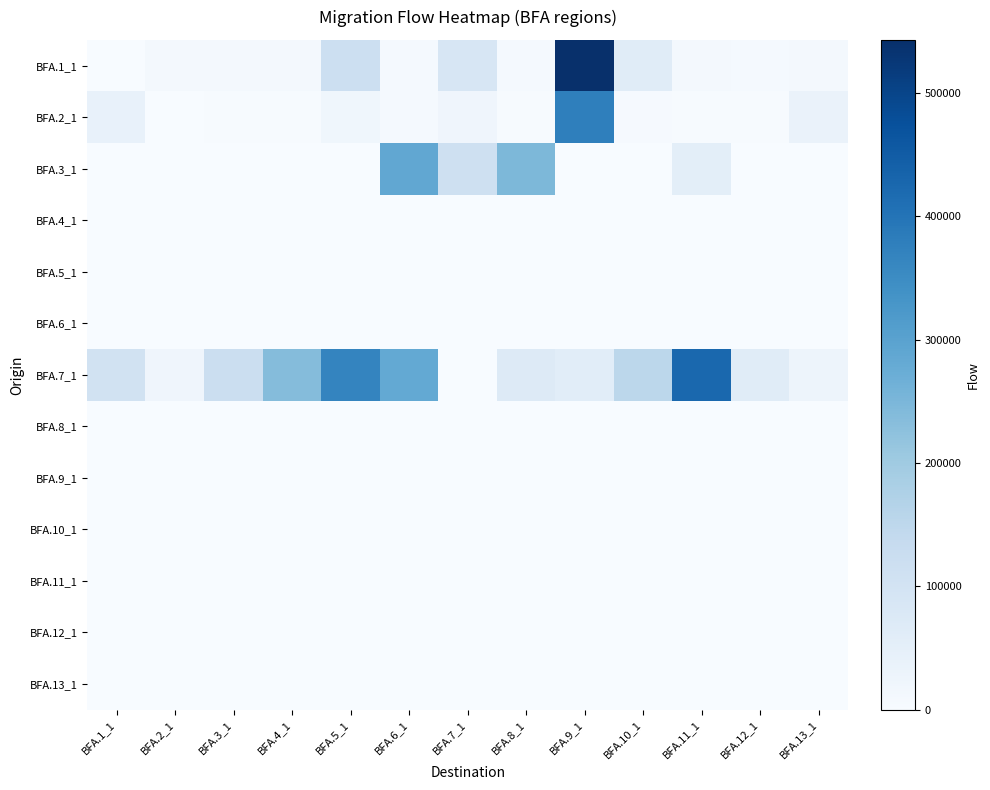

Reading left to right, list all the values displayed in this chart.

BFA.1_1: BFA.1_1=0	BFA.2_1=9200	BFA.3_1=9615	BFA.4_1=11817	BFA.5_1=118214	BFA.6_1=8174	BFA.7_1=85506	BFA.8_1=8055	BFA.9_1=542884	BFA.10_1=63176	BFA.11_1=9914	BFA.12_1=7139	BFA.13_1=11238
BFA.2_1: BFA.1_1=41223	BFA.2_1=0	BFA.3_1=3871	BFA.4_1=3253	BFA.5_1=20223	BFA.6_1=7186	BFA.7_1=21700	BFA.8_1=2659	BFA.9_1=375773	BFA.10_1=5050	BFA.11_1=2437	BFA.12_1=2267	BFA.13_1=35611
BFA.3_1: BFA.1_1=0	BFA.2_1=0	BFA.3_1=0	BFA.4_1=0	BFA.5_1=0	BFA.6_1=288239	BFA.7_1=113708	BFA.8_1=247279	BFA.9_1=0	BFA.10_1=0	BFA.11_1=53135	BFA.12_1=0	BFA.13_1=0
BFA.4_1: BFA.1_1=0	BFA.2_1=0	BFA.3_1=0	BFA.4_1=0	BFA.5_1=0	BFA.6_1=0	BFA.7_1=0	BFA.8_1=0	BFA.9_1=0	BFA.10_1=0	BFA.11_1=0	BFA.12_1=0	BFA.13_1=0
BFA.5_1: BFA.1_1=0	BFA.2_1=0	BFA.3_1=0	BFA.4_1=0	BFA.5_1=0	BFA.6_1=0	BFA.7_1=0	BFA.8_1=0	BFA.9_1=0	BFA.10_1=0	BFA.11_1=0	BFA.12_1=0	BFA.13_1=0
BFA.6_1: BFA.1_1=0	BFA.2_1=0	BFA.3_1=0	BFA.4_1=0	BFA.5_1=0	BFA.6_1=0	BFA.7_1=0	BFA.8_1=0	BFA.9_1=0	BFA.10_1=0	BFA.11_1=0	BFA.12_1=0	BFA.13_1=0
BFA.7_1: BFA.1_1=102085	BFA.2_1=22921	BFA.3_1=120912	BFA.4_1=236478	BFA.5_1=366159	BFA.6_1=284020	BFA.7_1=0	BFA.8_1=68512	BFA.9_1=59176	BFA.10_1=151497	BFA.11_1=425445	BFA.12_1=61660	BFA.13_1=26527
BFA.8_1: BFA.1_1=0	BFA.2_1=0	BFA.3_1=0	BFA.4_1=0	BFA.5_1=0	BFA.6_1=0	BFA.7_1=0	BFA.8_1=0	BFA.9_1=0	BFA.10_1=0	BFA.11_1=0	BFA.12_1=0	BFA.13_1=0
BFA.9_1: BFA.1_1=0	BFA.2_1=0	BFA.3_1=0	BFA.4_1=0	BFA.5_1=0	BFA.6_1=0	BFA.7_1=0	BFA.8_1=0	BFA.9_1=0	BFA.10_1=0	BFA.11_1=0	BFA.12_1=0	BFA.13_1=0
BFA.10_1: BFA.1_1=0	BFA.2_1=0	BFA.3_1=0	BFA.4_1=0	BFA.5_1=0	BFA.6_1=0	BFA.7_1=0	BFA.8_1=0	BFA.9_1=0	BFA.10_1=0	BFA.11_1=0	BFA.12_1=0	BFA.13_1=0
BFA.11_1: BFA.1_1=0	BFA.2_1=0	BFA.3_1=0	BFA.4_1=0	BFA.5_1=0	BFA.6_1=0	BFA.7_1=0	BFA.8_1=0	BFA.9_1=0	BFA.10_1=0	BFA.11_1=0	BFA.12_1=0	BFA.13_1=0
BFA.12_1: BFA.1_1=0	BFA.2_1=0	BFA.3_1=0	BFA.4_1=0	BFA.5_1=0	BFA.6_1=0	BFA.7_1=0	BFA.8_1=0	BFA.9_1=0	BFA.10_1=0	BFA.11_1=0	BFA.12_1=0	BFA.13_1=0
BFA.13_1: BFA.1_1=0	BFA.2_1=0	BFA.3_1=0	BFA.4_1=0	BFA.5_1=0	BFA.6_1=0	BFA.7_1=0	BFA.8_1=0	BFA.9_1=0	BFA.10_1=0	BFA.11_1=0	BFA.12_1=0	BFA.13_1=0